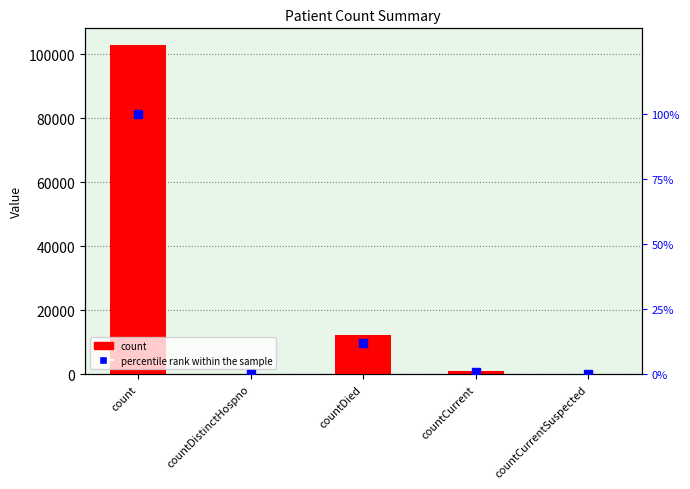

True or false: percentile rank within the sample has a value of 0.0 at countDistinctHospno.

True